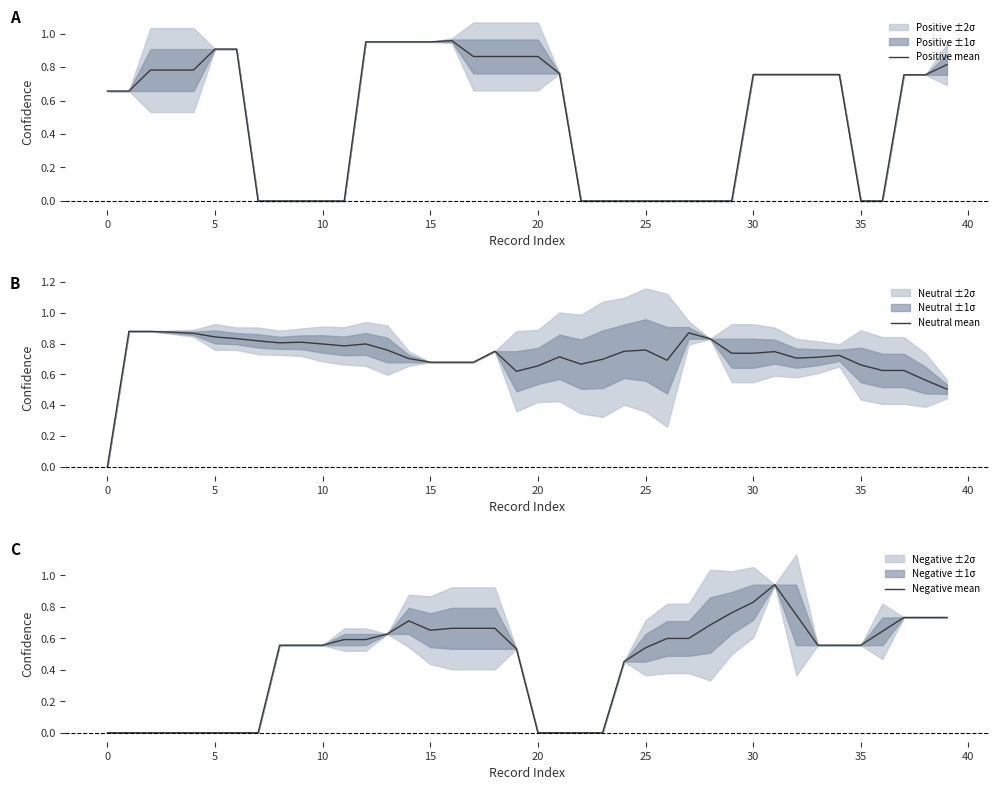

What is the difference between the highest and lowest values at 16?

0.3